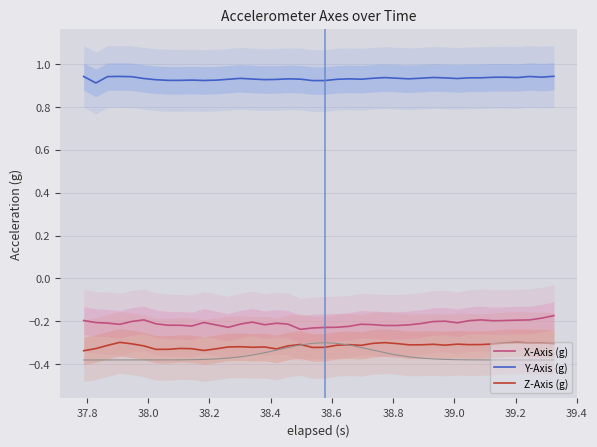

What is the highest value of the Z-Axis (g) series?

-0.3